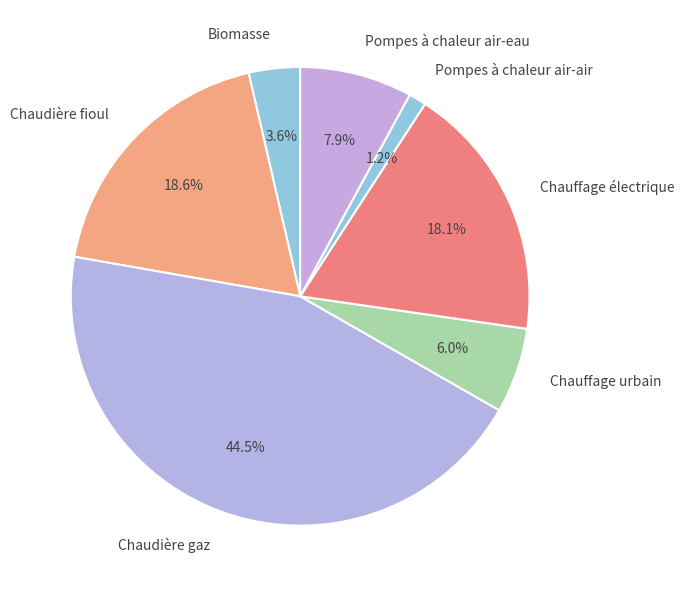

What percentage is NOT represented by Chauffage électrique?

81.9%